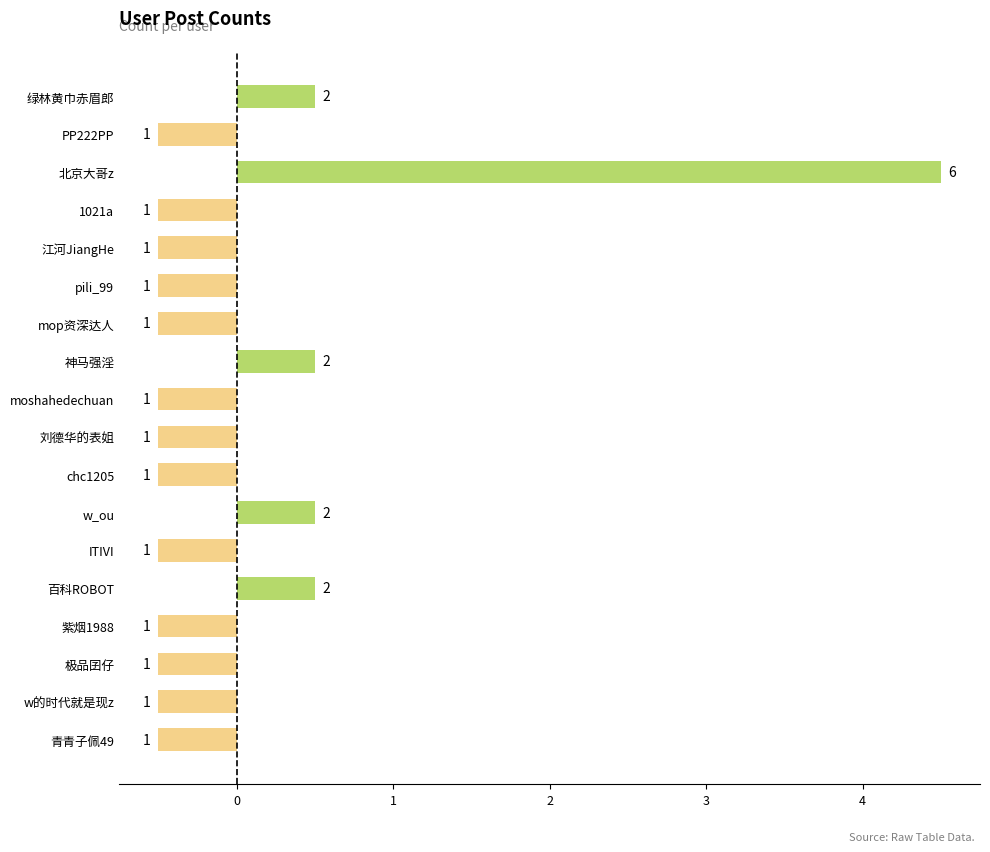

How many bars are there in total?

18